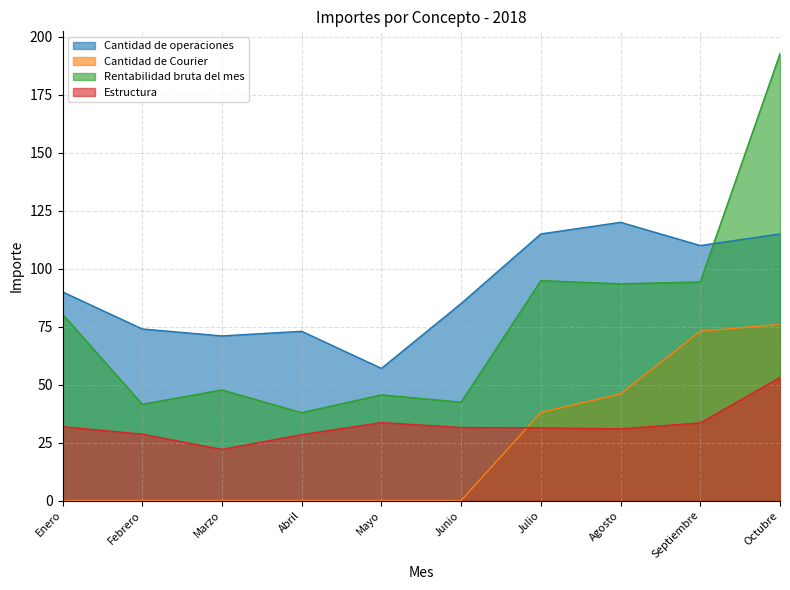

Does the chart display data point markers on the line(s)?

No